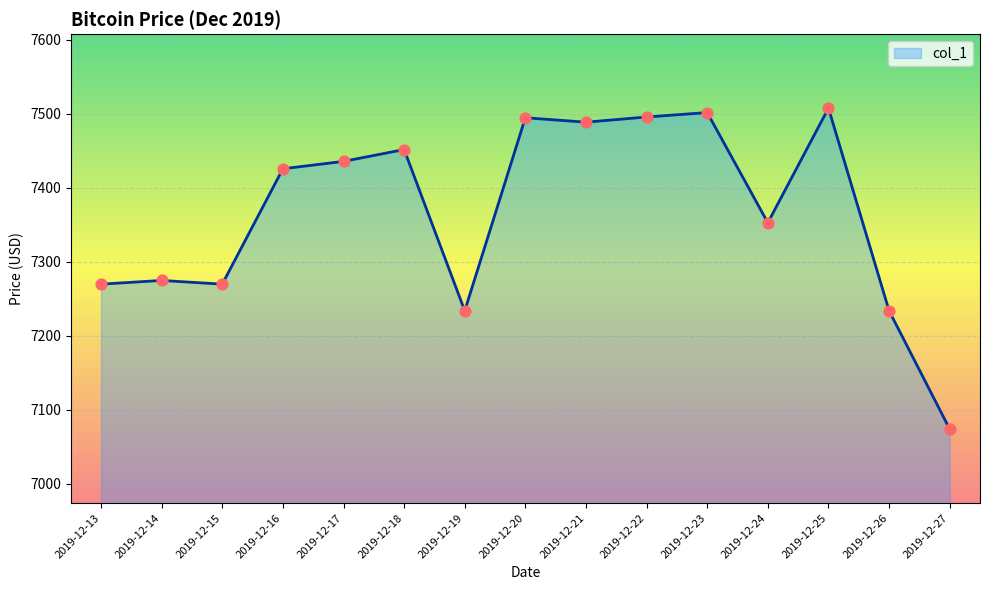

Approximately how many times larger is the value at 2019-12-22 compared to 2019-12-17?

1.0